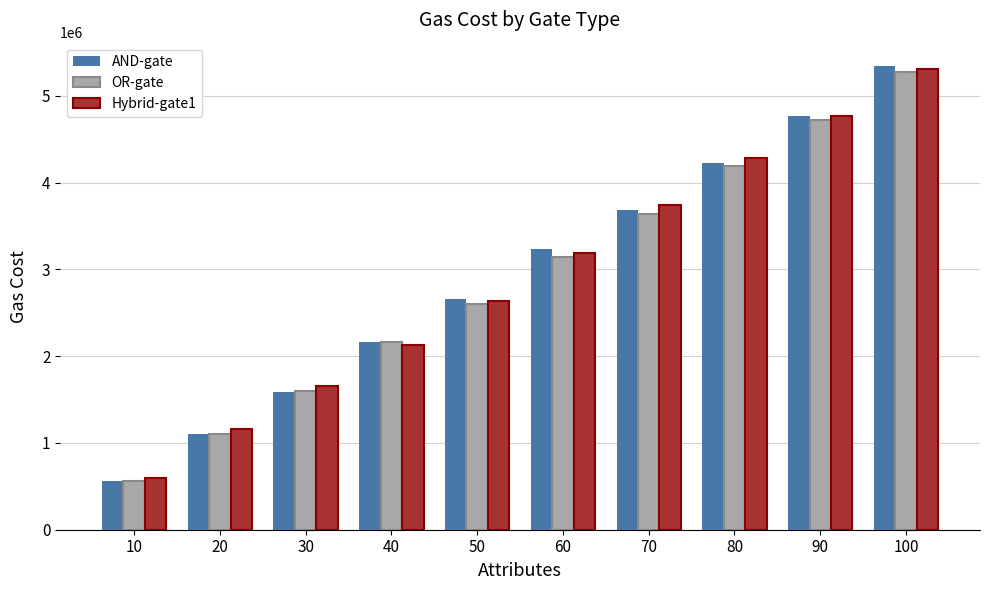

What is the spread (max minus min) of values at 80?

89367